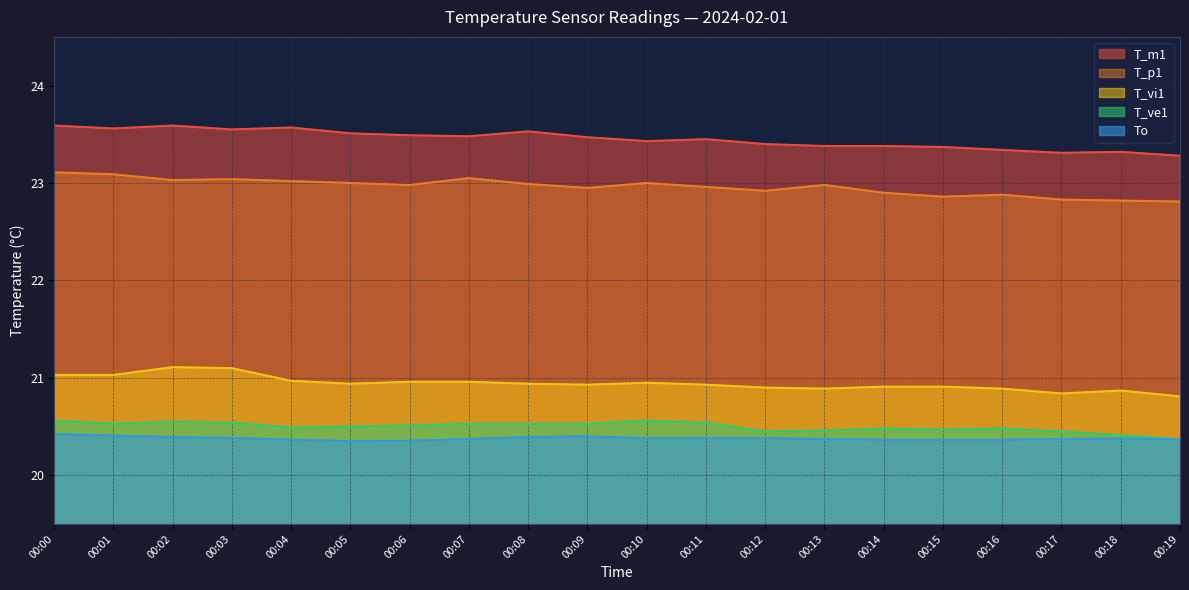

Reading right to left, transcribe all the data shown in this chart.

T_m1: 00:19=23.3	00:18=23.3	00:17=23.3	00:16=23.3	00:15=23.4	00:14=23.4	00:13=23.4	00:12=23.4	00:11=23.4	00:10=23.4	00:09=23.5	00:08=23.5	00:07=23.5	00:06=23.5	00:05=23.5	00:04=23.6	00:03=23.6	00:02=23.6	00:01=23.6	00:00=23.6
T_p1: 00:19=22.8	00:18=22.8	00:17=22.8	00:16=22.9	00:15=22.9	00:14=22.9	00:13=23.0	00:12=22.9	00:11=23.0	00:10=23.0	00:09=22.9	00:08=23.0	00:07=23.1	00:06=23.0	00:05=23.0	00:04=23.0	00:03=23.0	00:02=23.0	00:01=23.1	00:00=23.1
T_vi1: 00:19=20.8	00:18=20.9	00:17=20.8	00:16=20.9	00:15=20.9	00:14=20.9	00:13=20.9	00:12=20.9	00:11=20.9	00:10=20.9	00:09=20.9	00:08=20.9	00:07=21.0	00:06=21.0	00:05=20.9	00:04=21.0	00:03=21.1	00:02=21.1	00:01=21.0	00:00=21.0
T_ve1: 00:19=20.4	00:18=20.4	00:17=20.4	00:16=20.5	00:15=20.5	00:14=20.5	00:13=20.5	00:12=20.4	00:11=20.5	00:10=20.6	00:09=20.5	00:08=20.5	00:07=20.5	00:06=20.5	00:05=20.5	00:04=20.5	00:03=20.5	00:02=20.6	00:01=20.5	00:00=20.6
To: 00:19=20.4	00:18=20.4	00:17=20.4	00:16=20.4	00:15=20.4	00:14=20.4	00:13=20.4	00:12=20.4	00:11=20.4	00:10=20.4	00:09=20.4	00:08=20.4	00:07=20.4	00:06=20.4	00:05=20.4	00:04=20.4	00:03=20.4	00:02=20.4	00:01=20.4	00:00=20.4